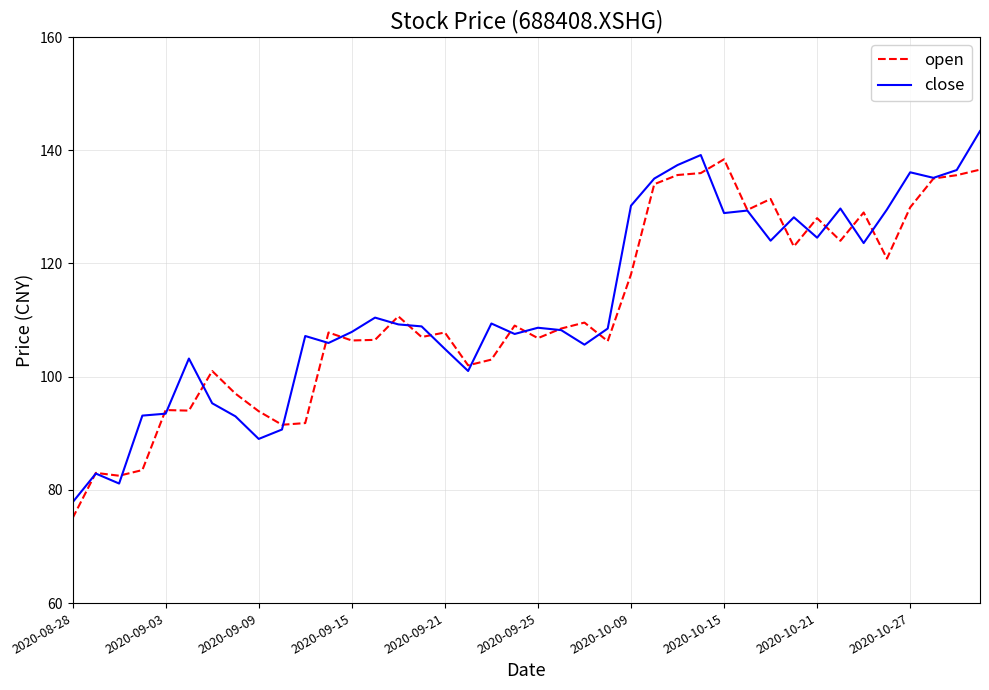

What is the maximum value shown in the chart?

143.4